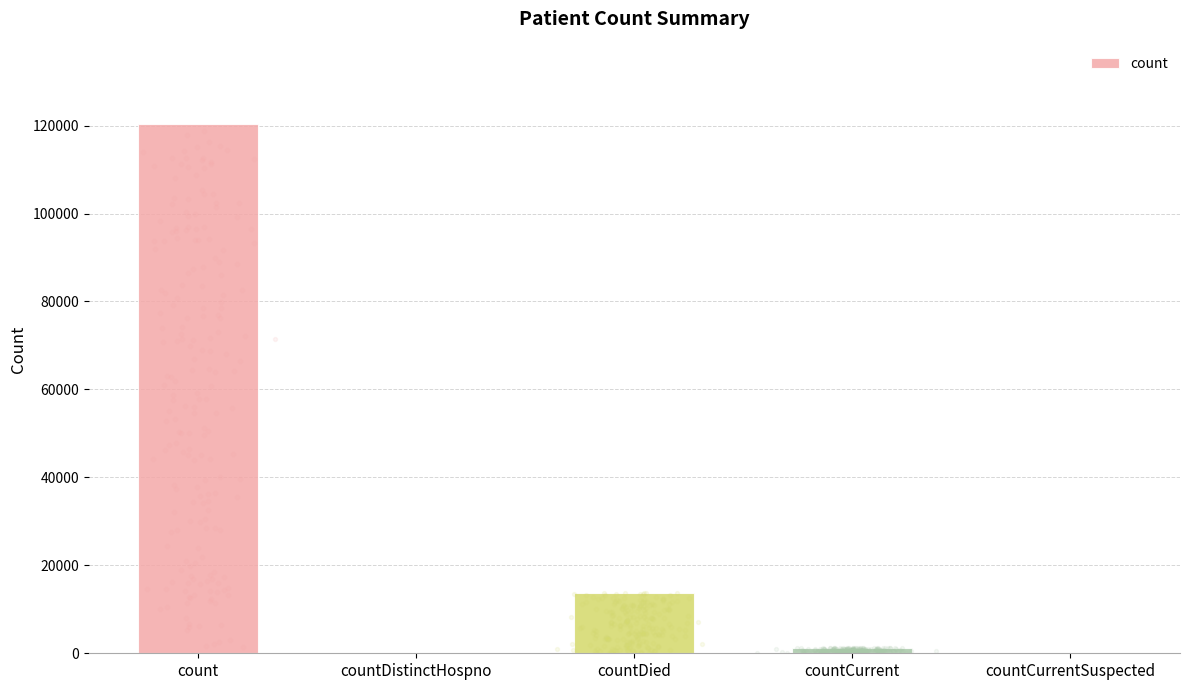

What is the change in value from countDied to countCurrentSuspected?

-13760